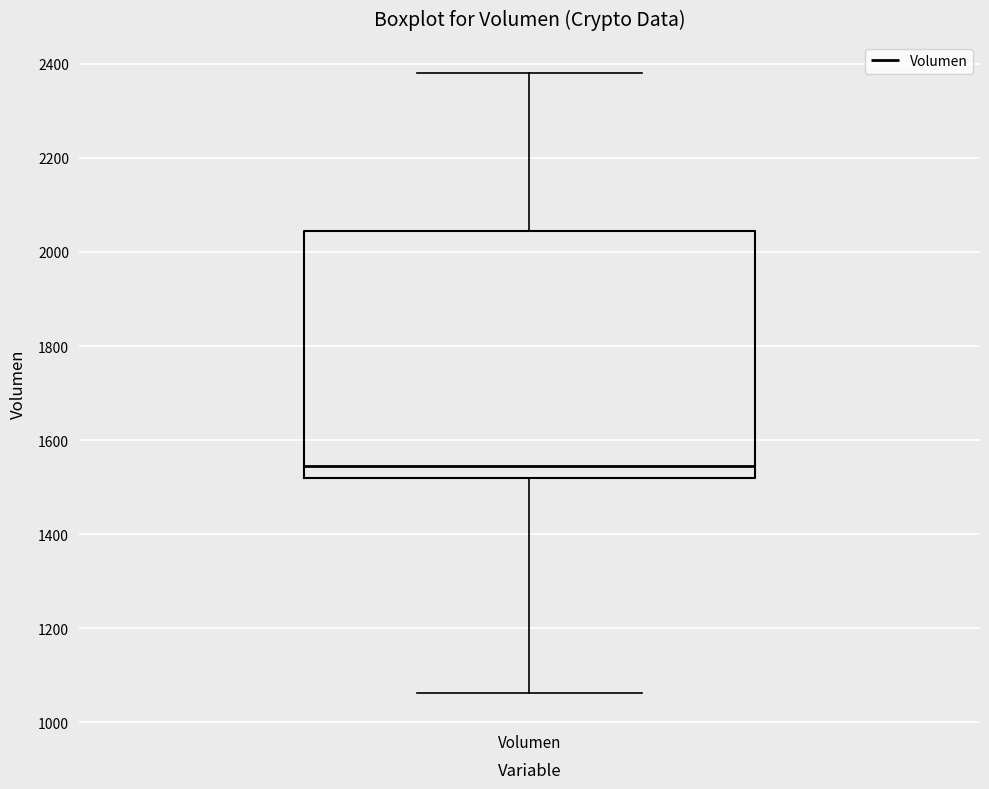

Read this box plot against the y-axis: the position of the median line, the range covered by the box, and the ends of both whiskers. The values are not printed on the chart, so give them approximately, as read against the axis.

median 1540, box 1520 to 2040, whiskers 1060 to 2380